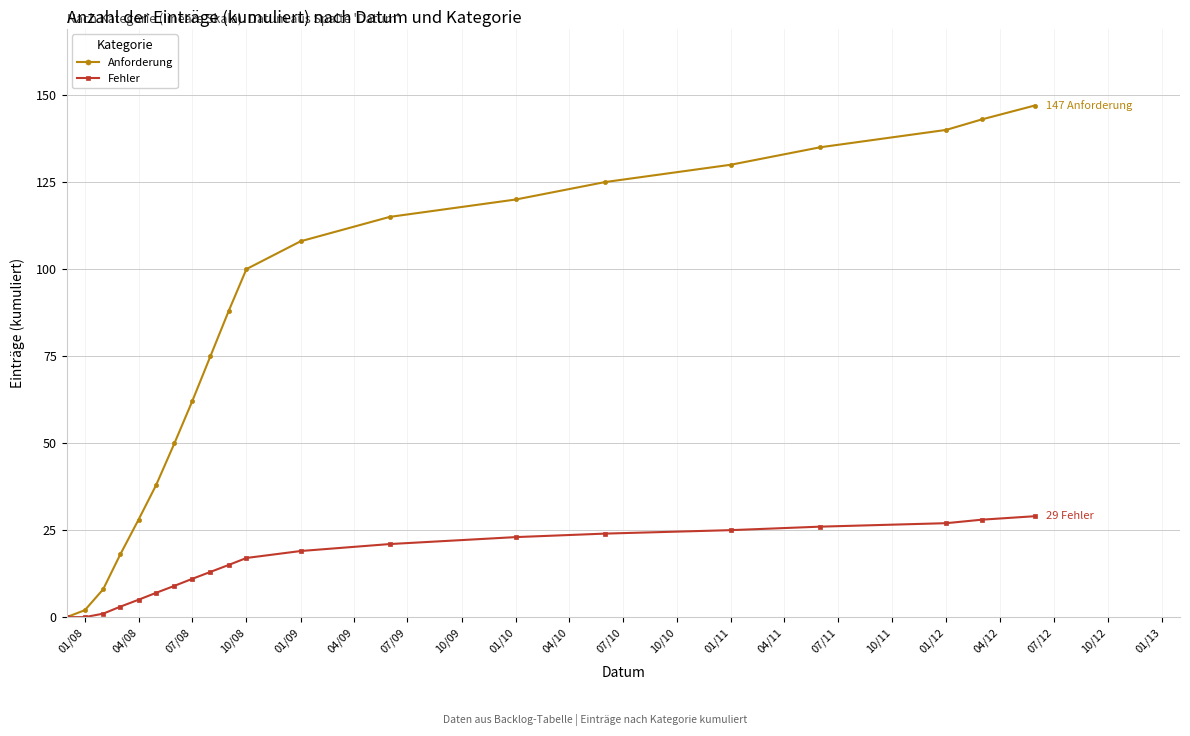

Which series has the widest spread of values?

Anforderung